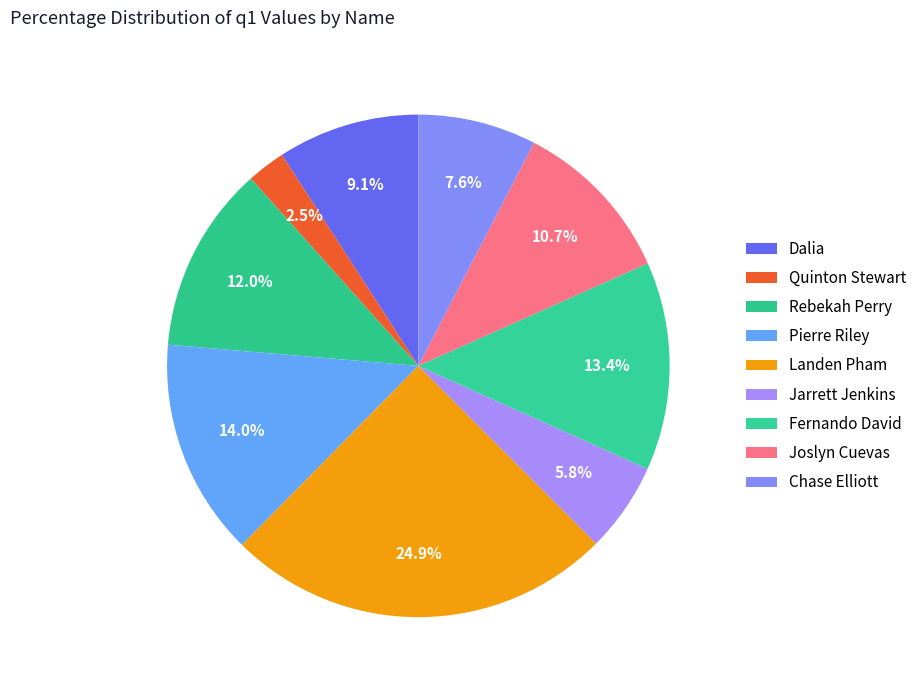

Is Jarrett Jenkins the majority of the pie?

No